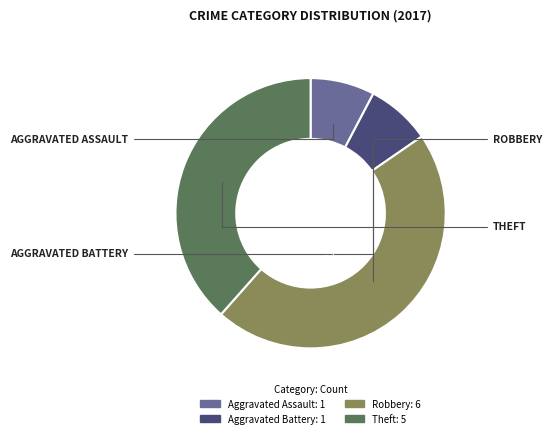

Between Theft and Aggravated Assault, which is larger?

Theft